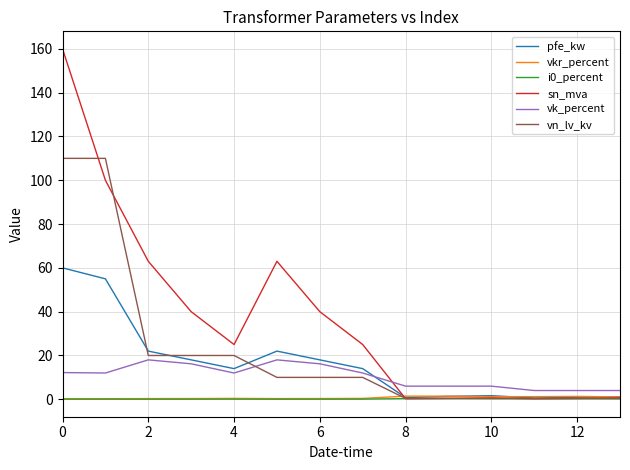

In sn_mva, how many points are higher than both neighbors (excluding endpoints)?

2